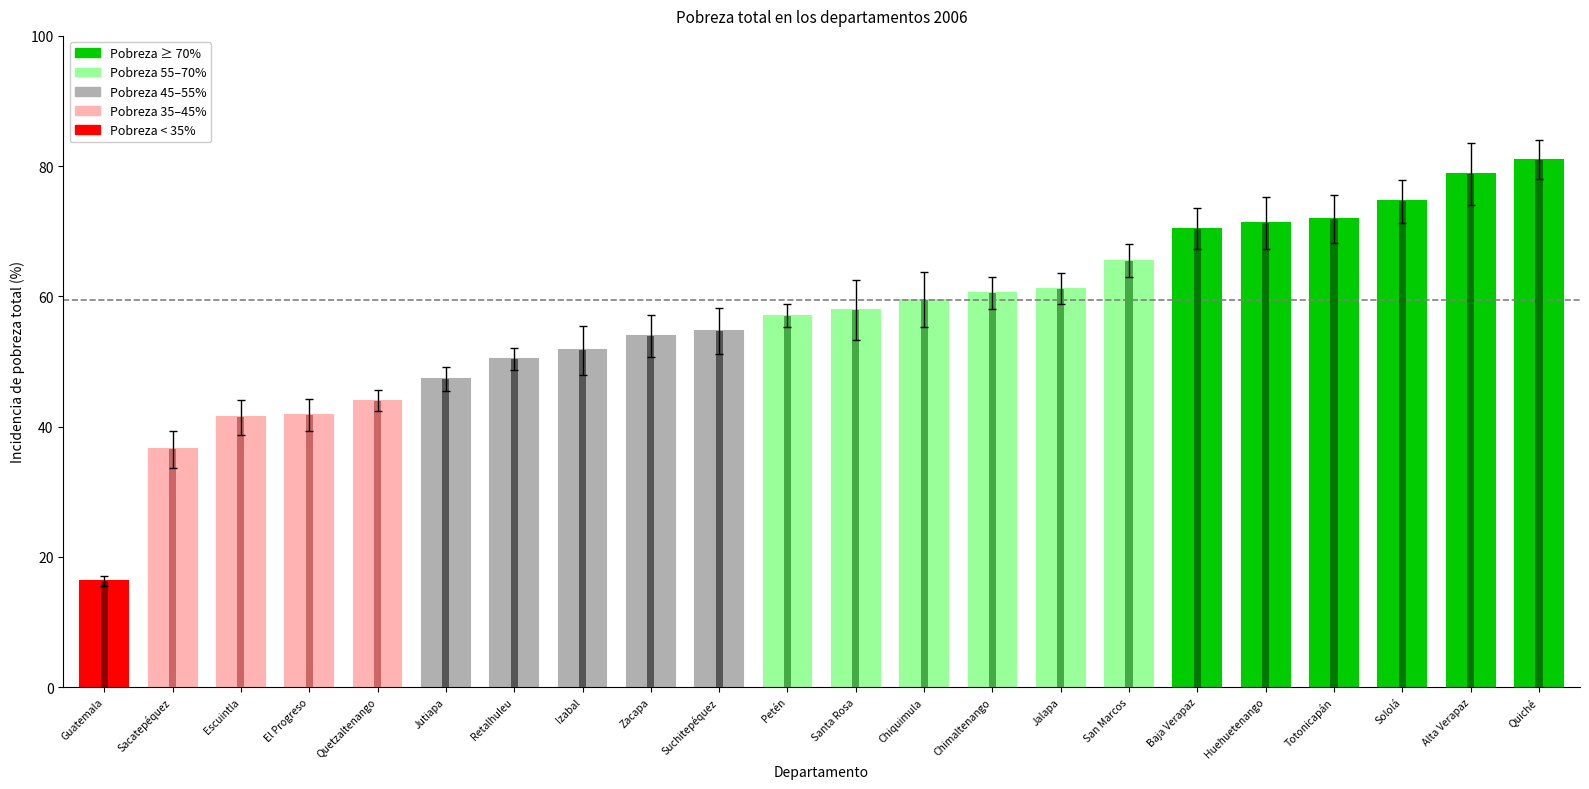

What is the smallest value displayed?

16.3